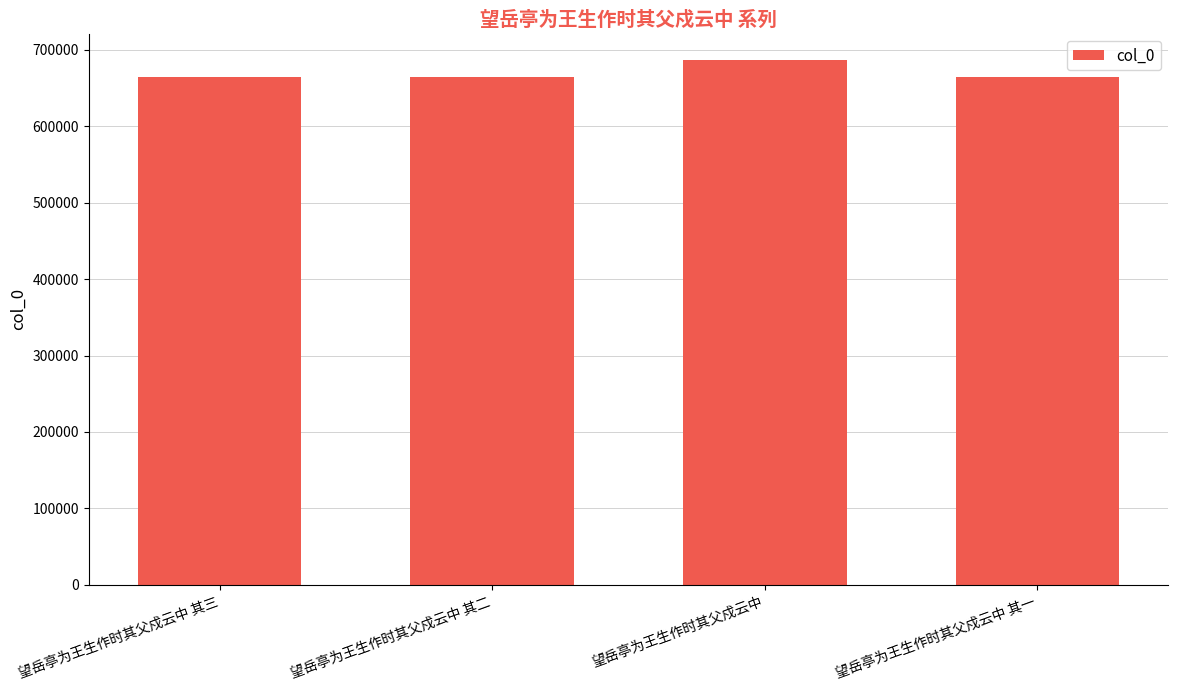

What is the change in value from 望岳亭为王生作时其父戍云中 to 望岳亭为王生作时其父戍云中 其一?

-22160